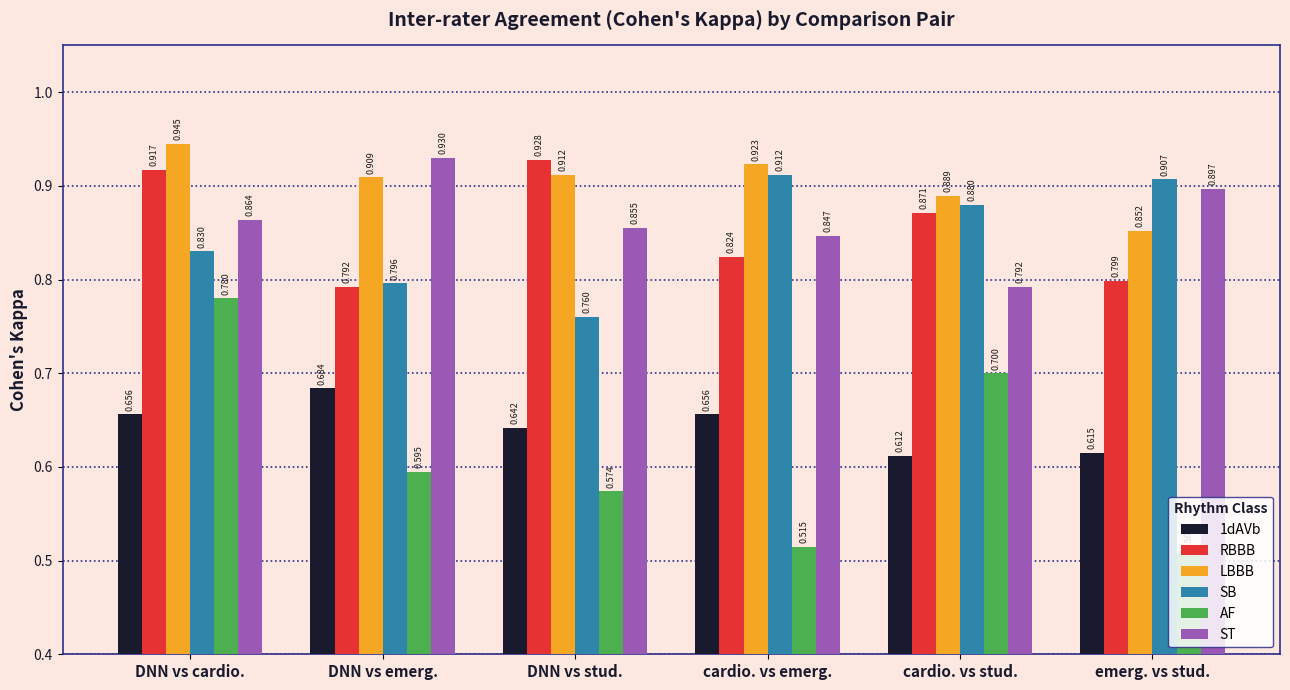

Where is AF nearest to the value 0?

emerg. vs stud.